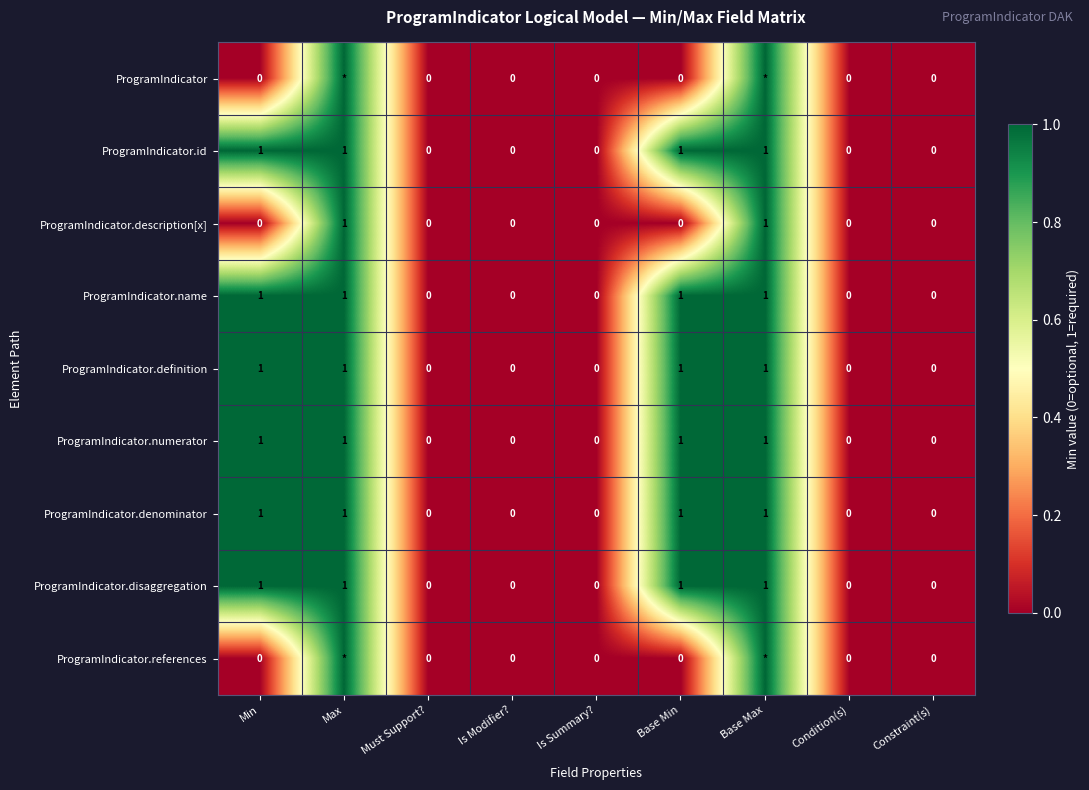

What is the sum of all ProgramIndicator.definition values?

4